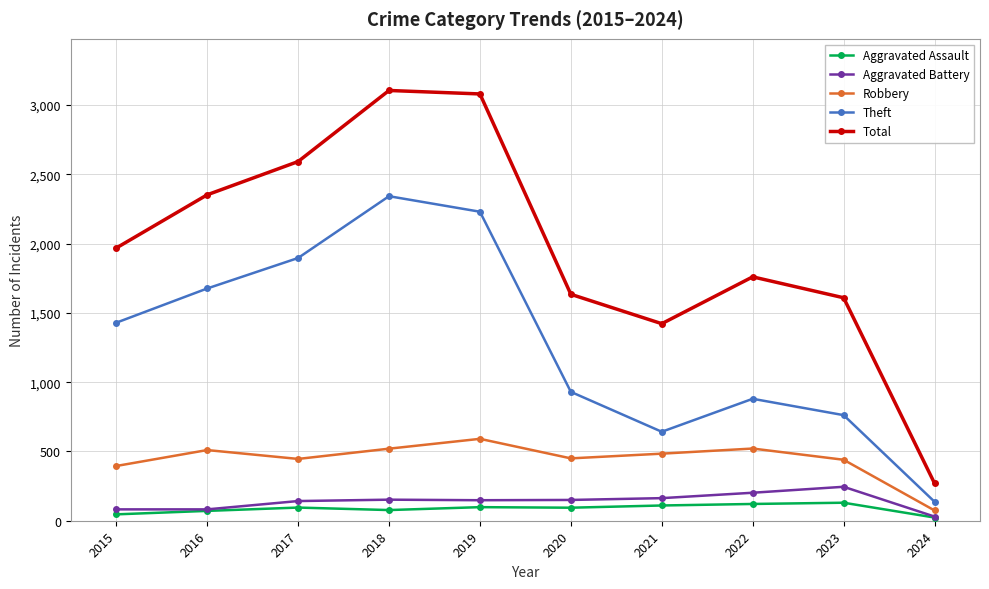

What is the difference between the Aggravated Assault values at 2024 and 2018?

54